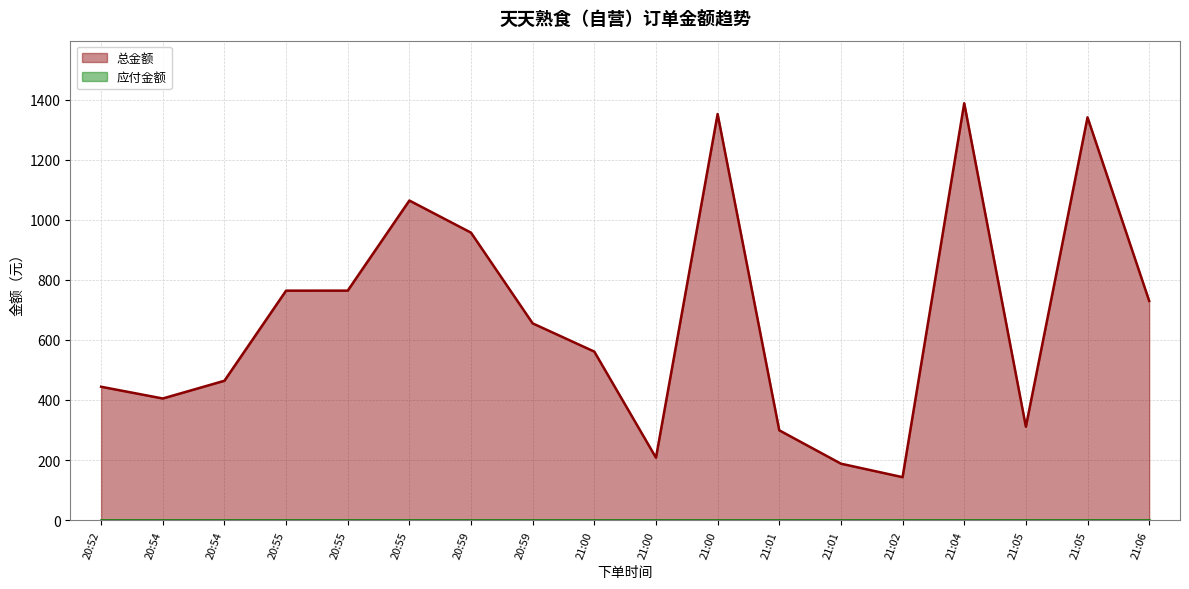

Rank the categories by value from lowest to highest.

21:02, 21:01, 21:00, 21:01, 21:05, 20:54, 20:52, 20:54, 21:00, 20:59, 21:06, 20:55, 20:55, 20:59, 20:55, 21:05, 21:00, 21:04